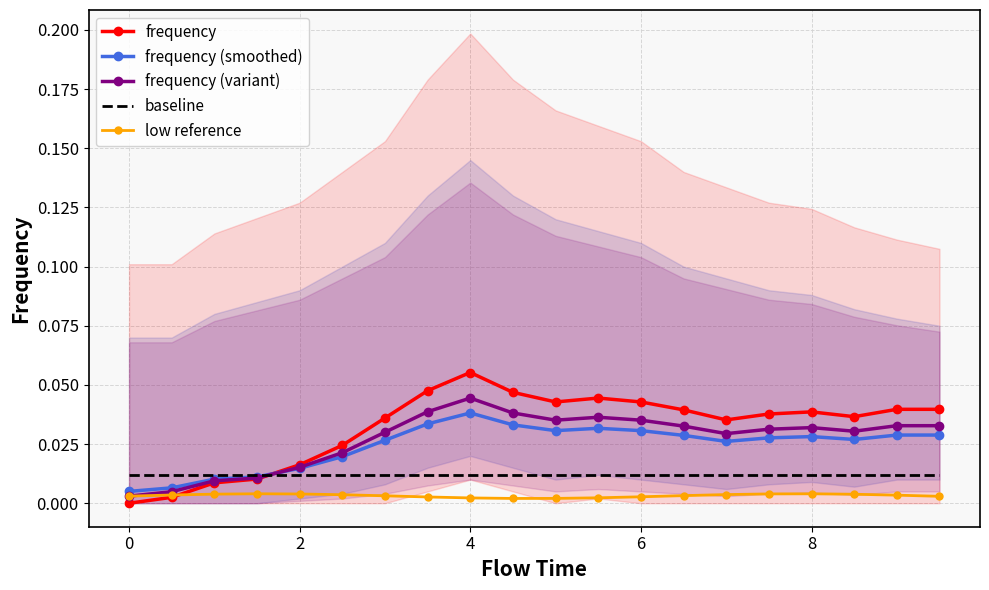

At which label does frequency (smoothed) reach its peak?

4